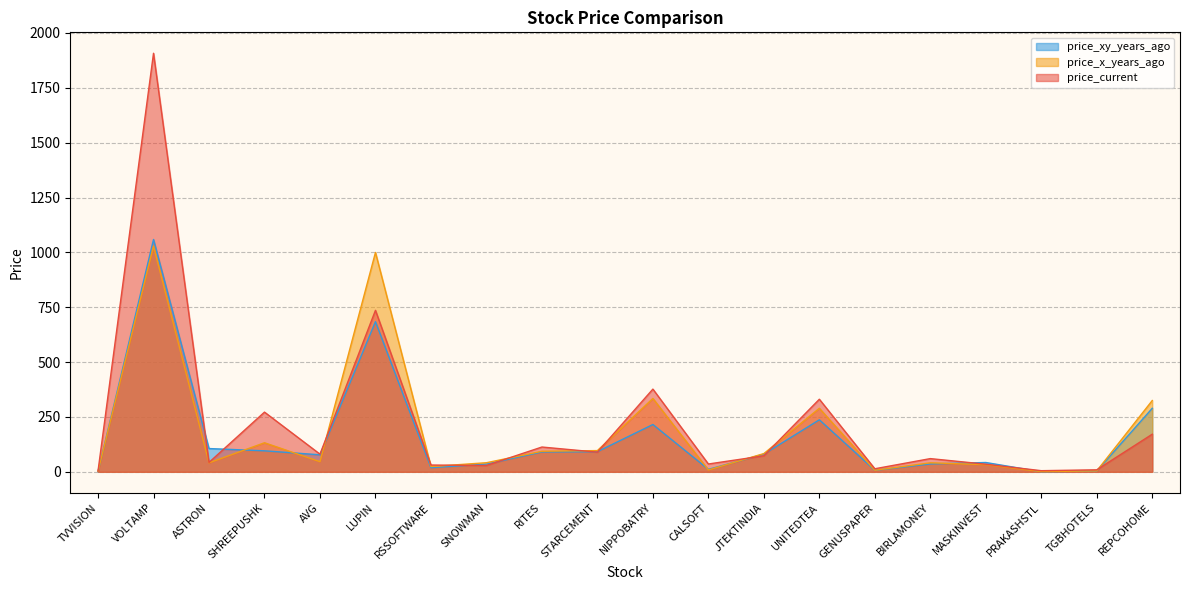

Which series has the largest total across all categories?

price_current